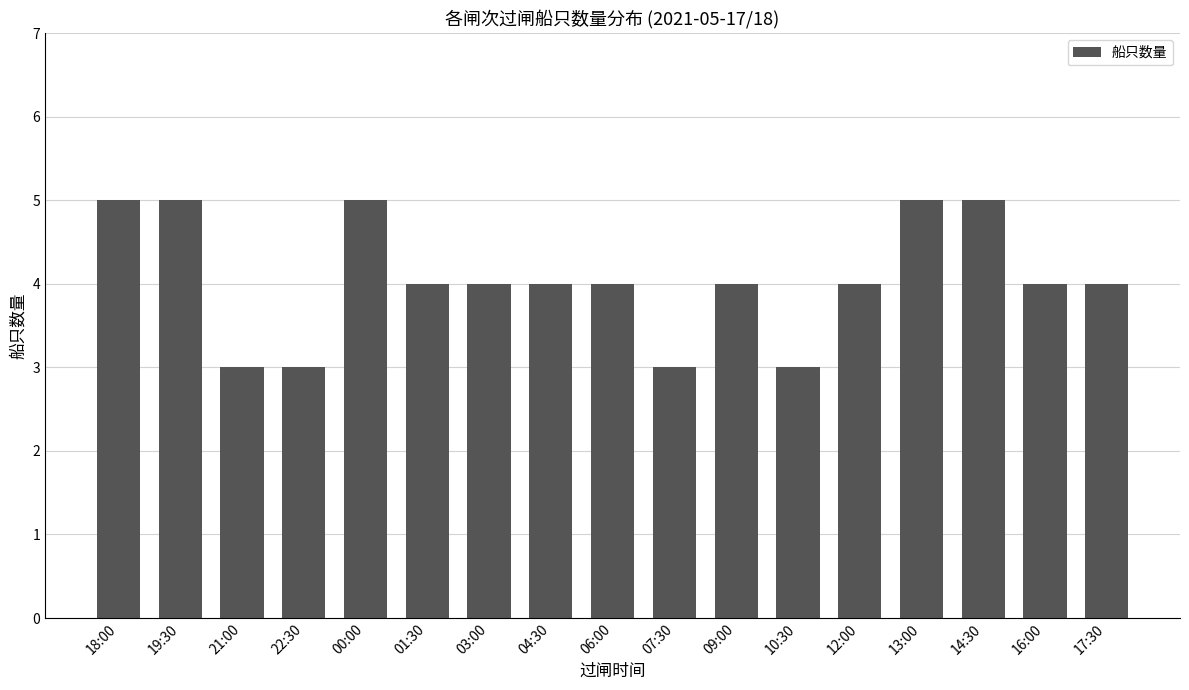

What position from the left is 13:00?

14